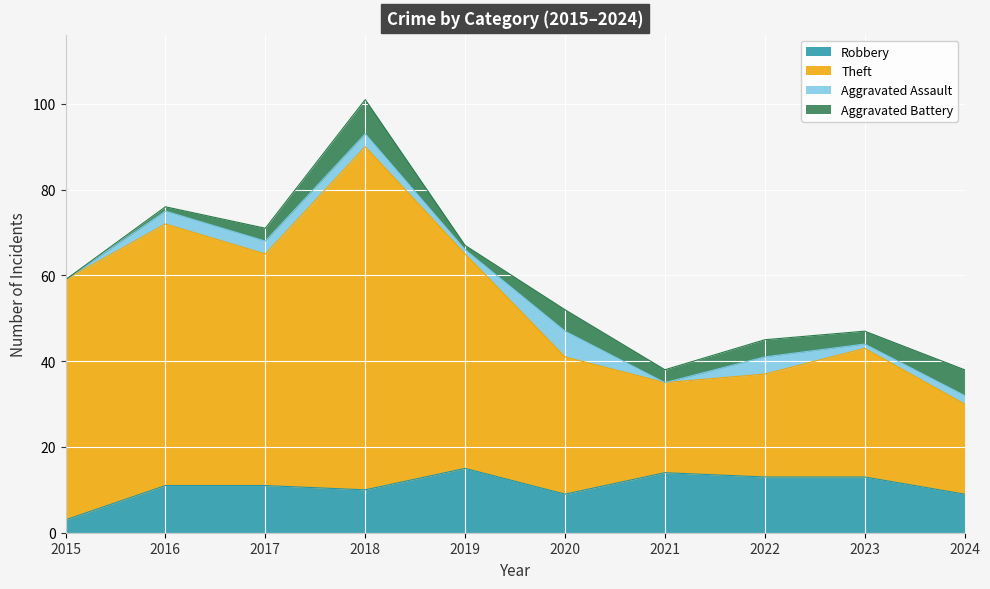

What value does the Robbery series have at 2015?

3